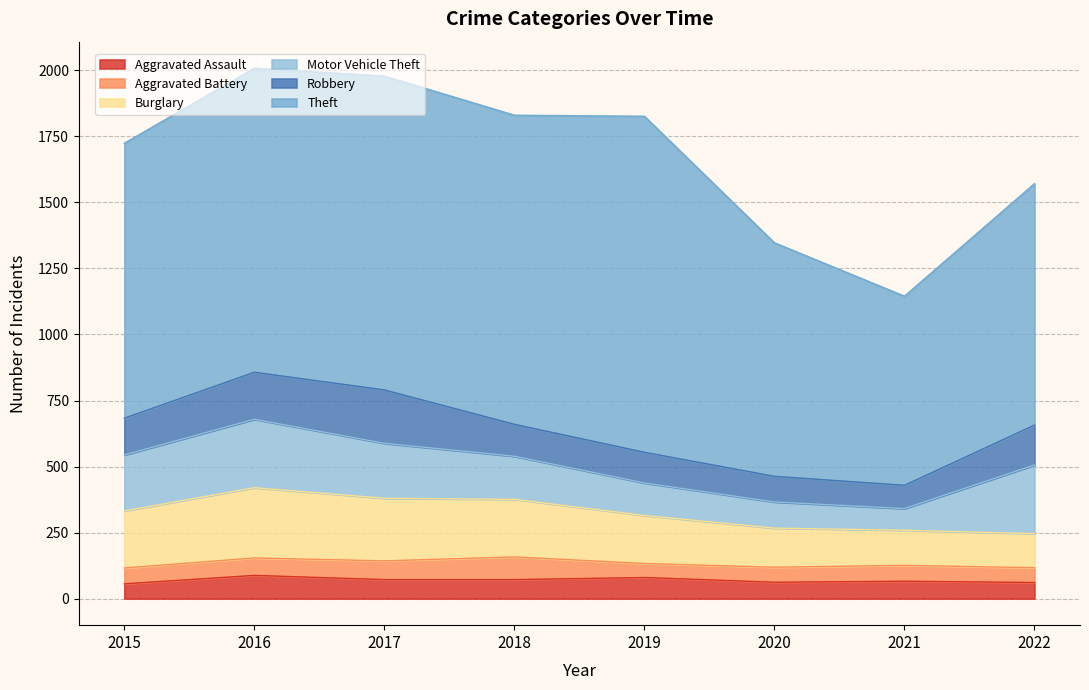

How many lines are shown in the chart?

6